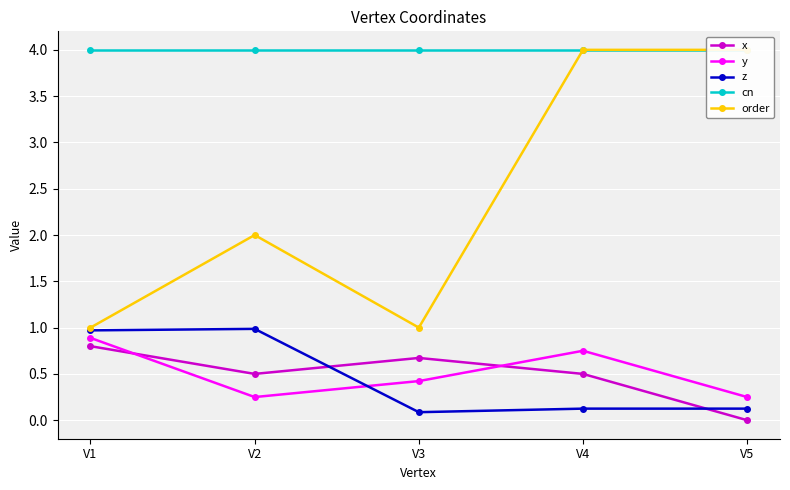

Reading left to right, transcribe all the data shown in this chart.

x: V1=0.8	V2=0.5	V3=0.7	V4=0.5	V5=0.0
y: V1=0.9	V2=0.2	V3=0.4	V4=0.8	V5=0.2
z: V1=1.0	V2=1.0	V3=0.1	V4=0.1	V5=0.1
cn: V1=4.0	V2=4.0	V3=4.0	V4=4.0	V5=4.0
order: V1=1.0	V2=2.0	V3=1.0	V4=4.0	V5=4.0